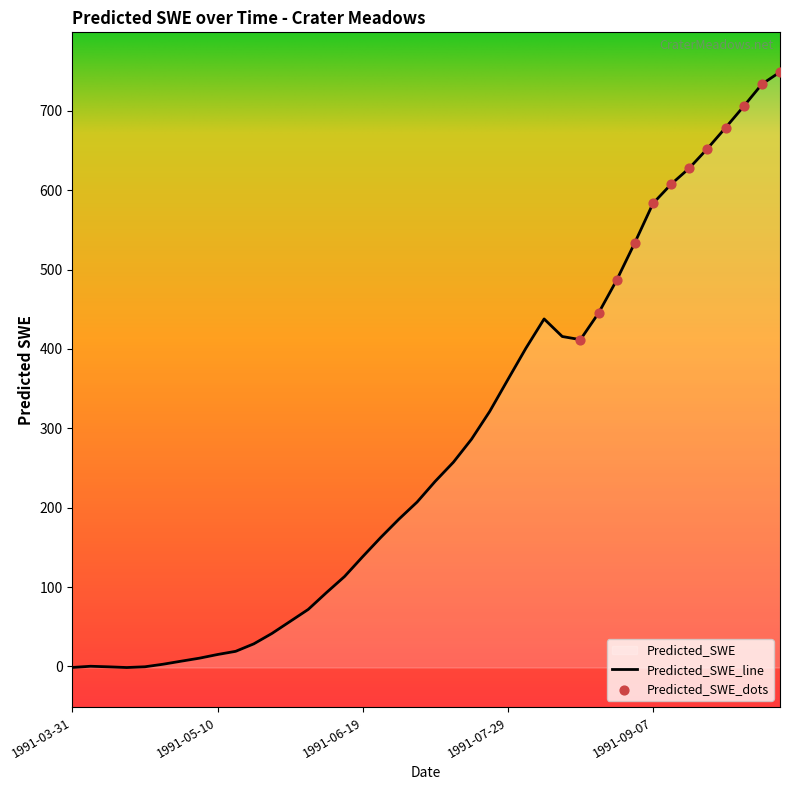

Which has a higher value, 1991-06-04 or 1991-06-29?

1991-06-29